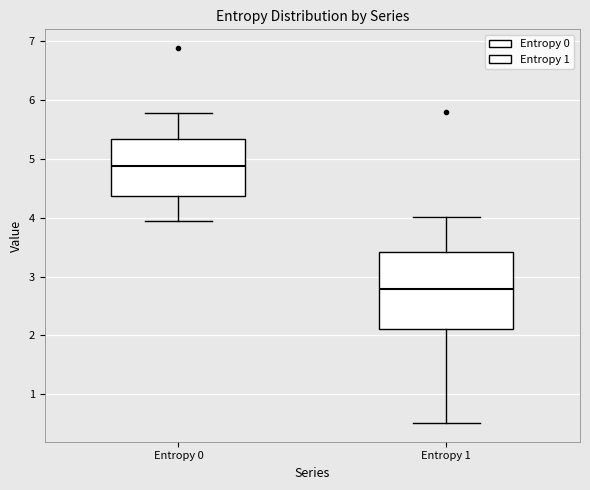

Where is the lower edge of the box for Entropy 1 on the y-axis? The values are not printed on the chart, so give them approximately, as read against the axis.

2.1